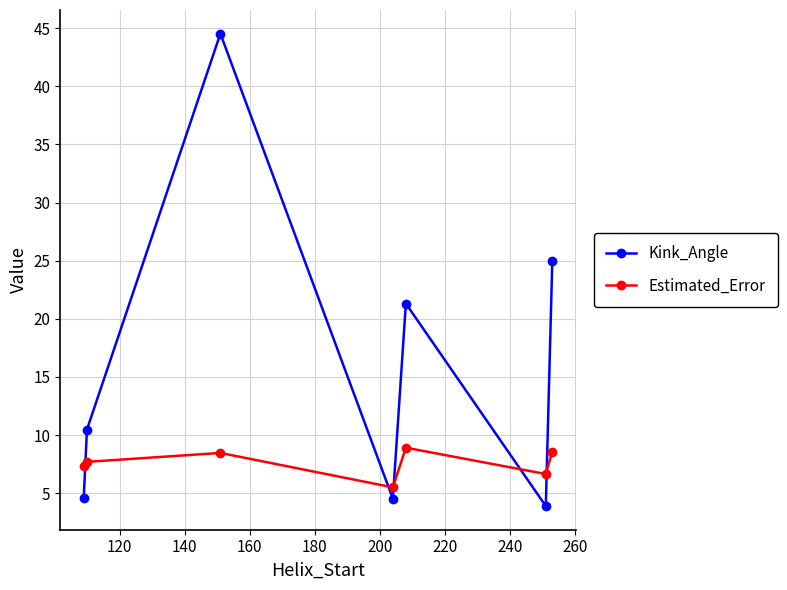

What is the value of the Kink_Angle point at the 7th from the left?

25.0